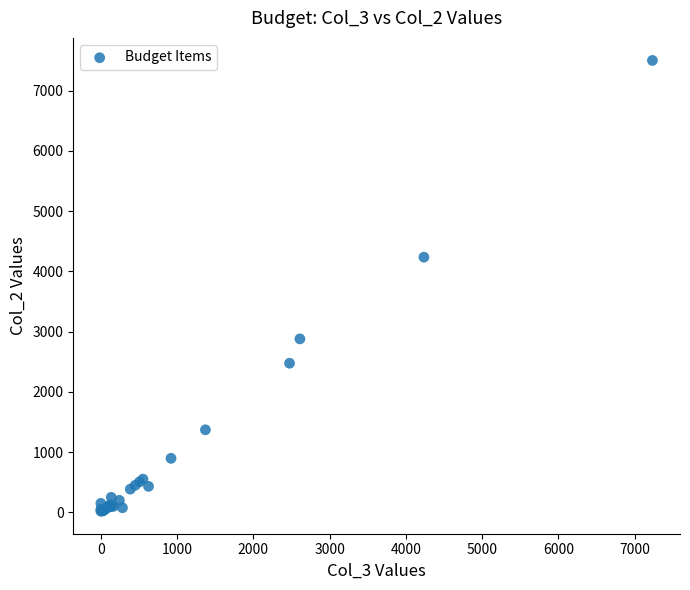

What Y value in the scatter plot is closest to 3761?

4236